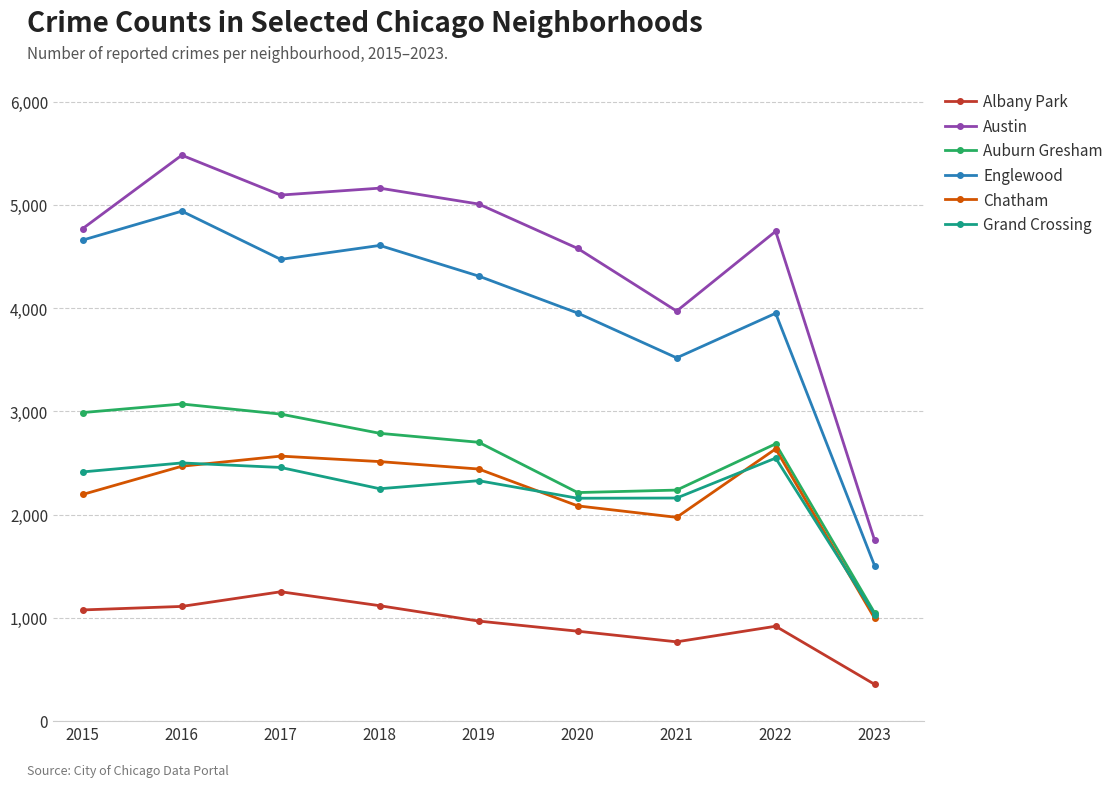

What is the sum of all Albany Park values?

8433